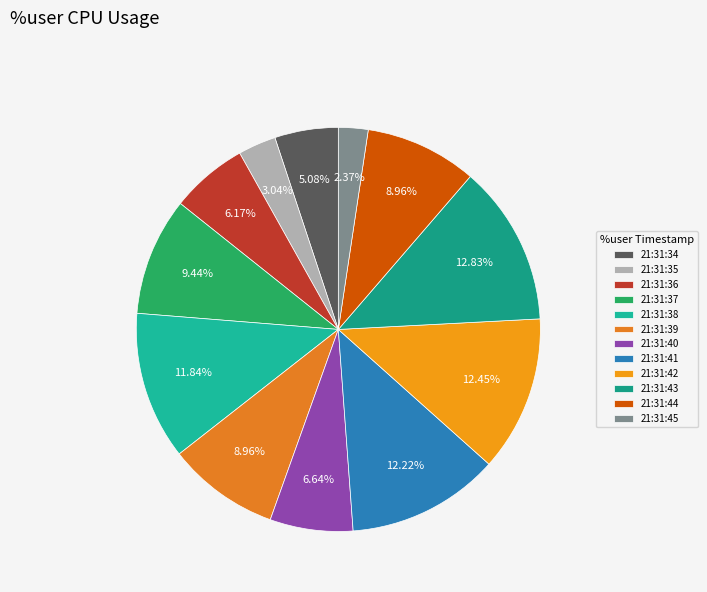

To the nearest percent, what is the average slice percentage?

8%